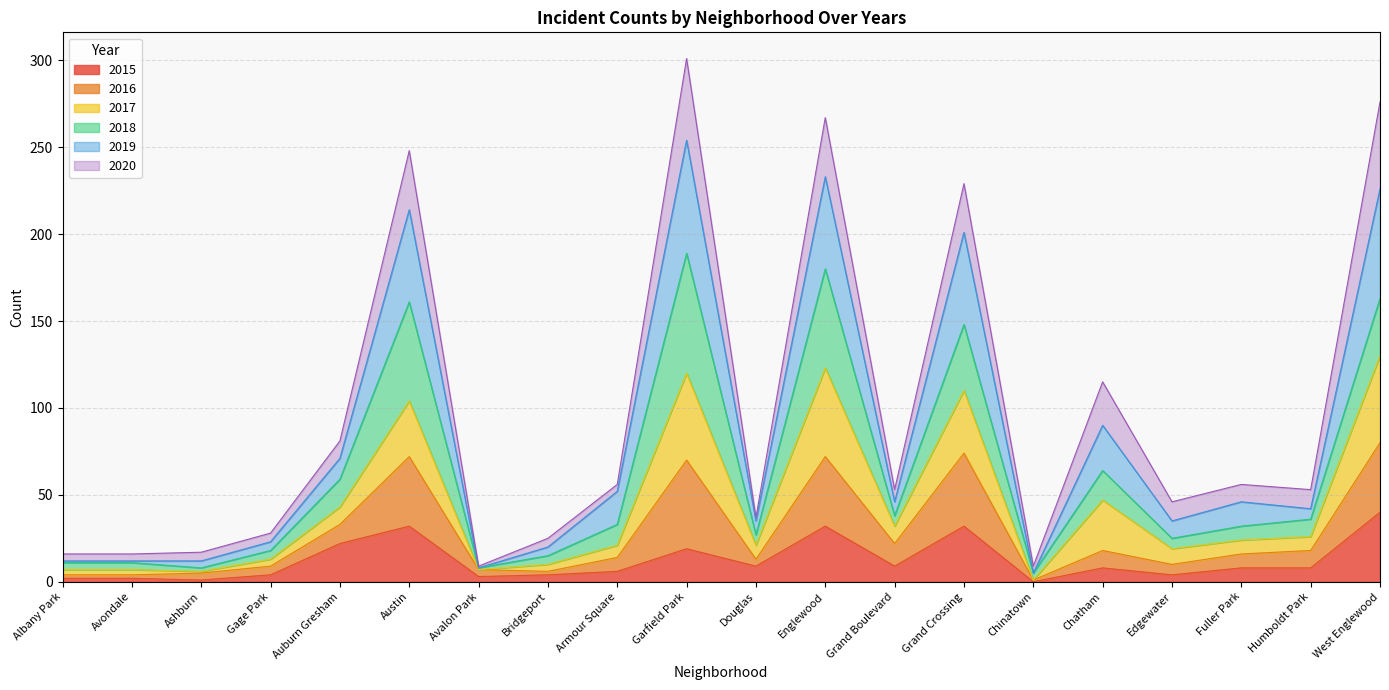

What is the label of the 12th point from the left?

Englewood